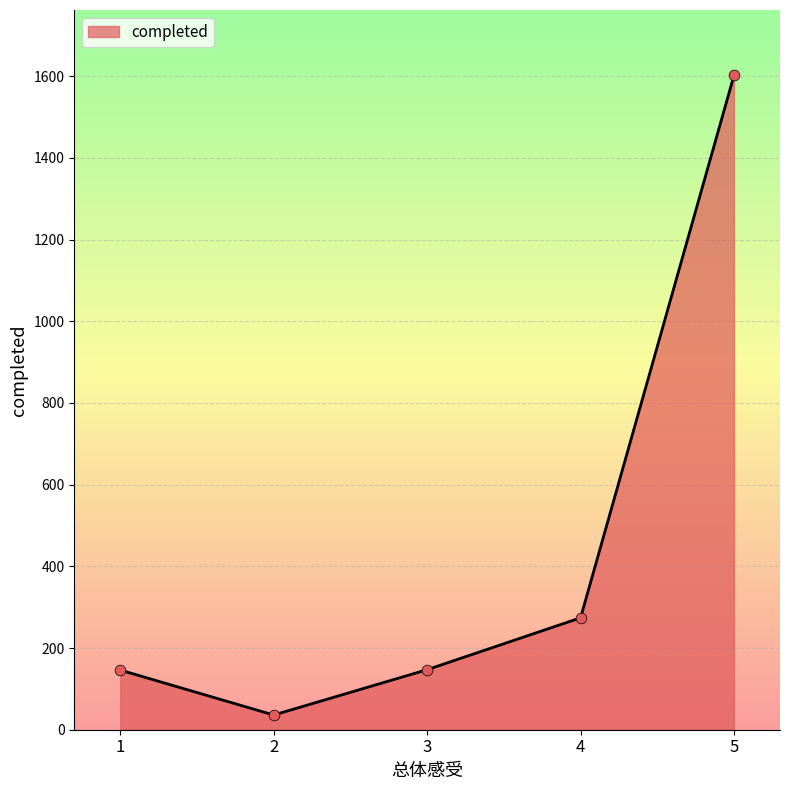

What is the change in value from 2 to 4?

+238